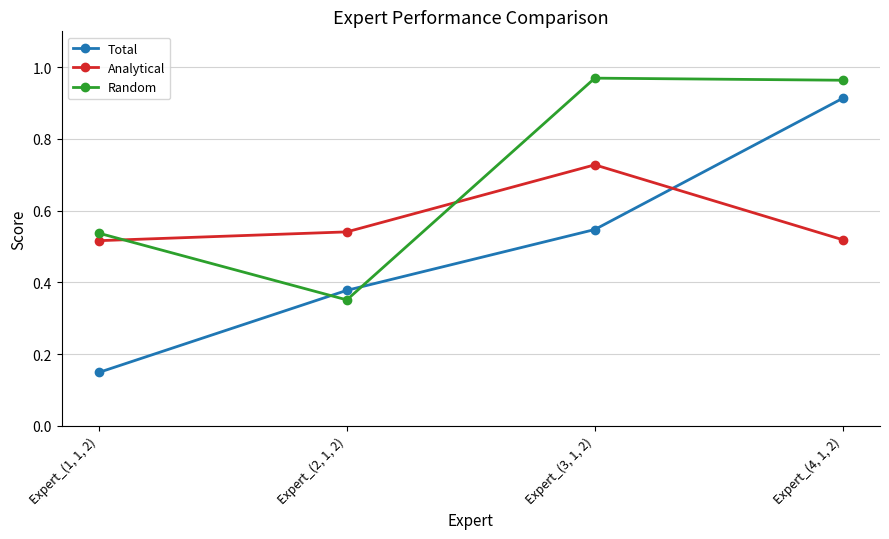

What is the label of the 3rd point from the right?

Expert_(2, 1, 2)